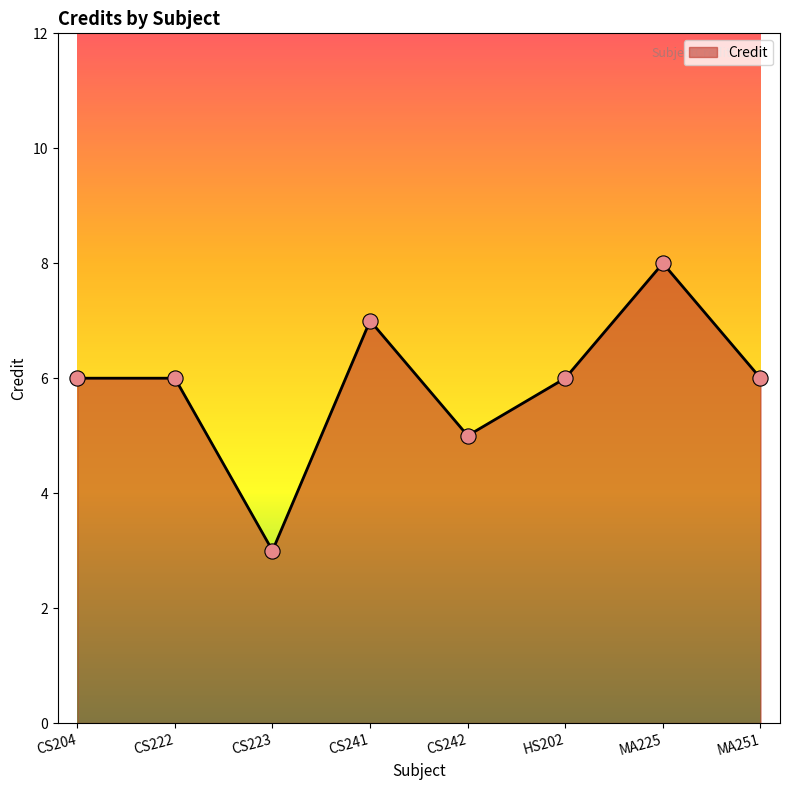

Between CS242 and MA251, which is larger?

MA251